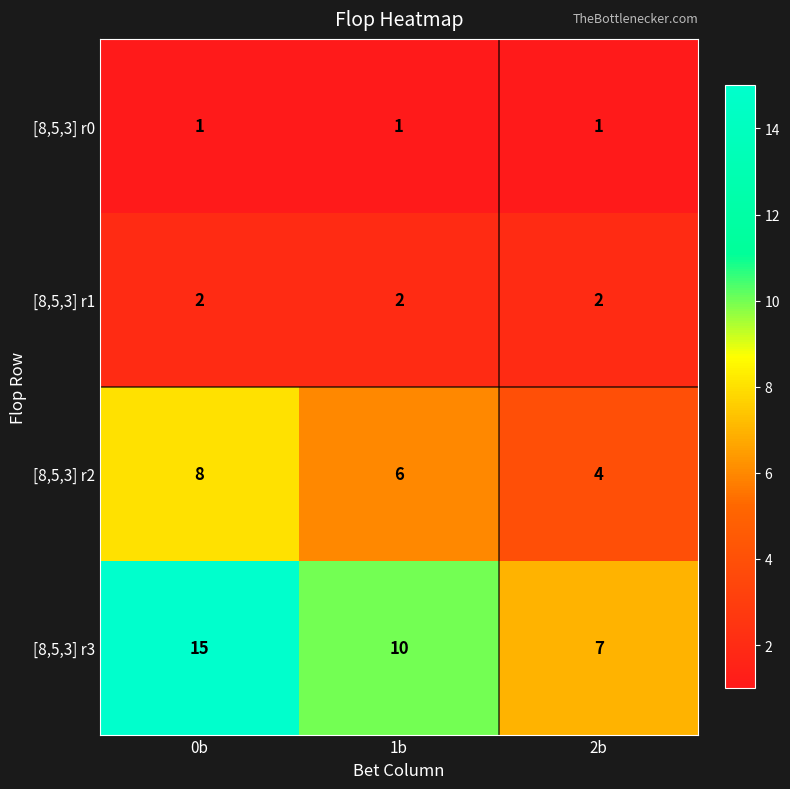

Reading left to right, what are all the values shown in this chart?

[8,5,3] r0: 0b=1	1b=1	2b=1
[8,5,3] r1: 0b=2	1b=2	2b=2
[8,5,3] r2: 0b=8	1b=6	2b=4
[8,5,3] r3: 0b=15	1b=10	2b=7